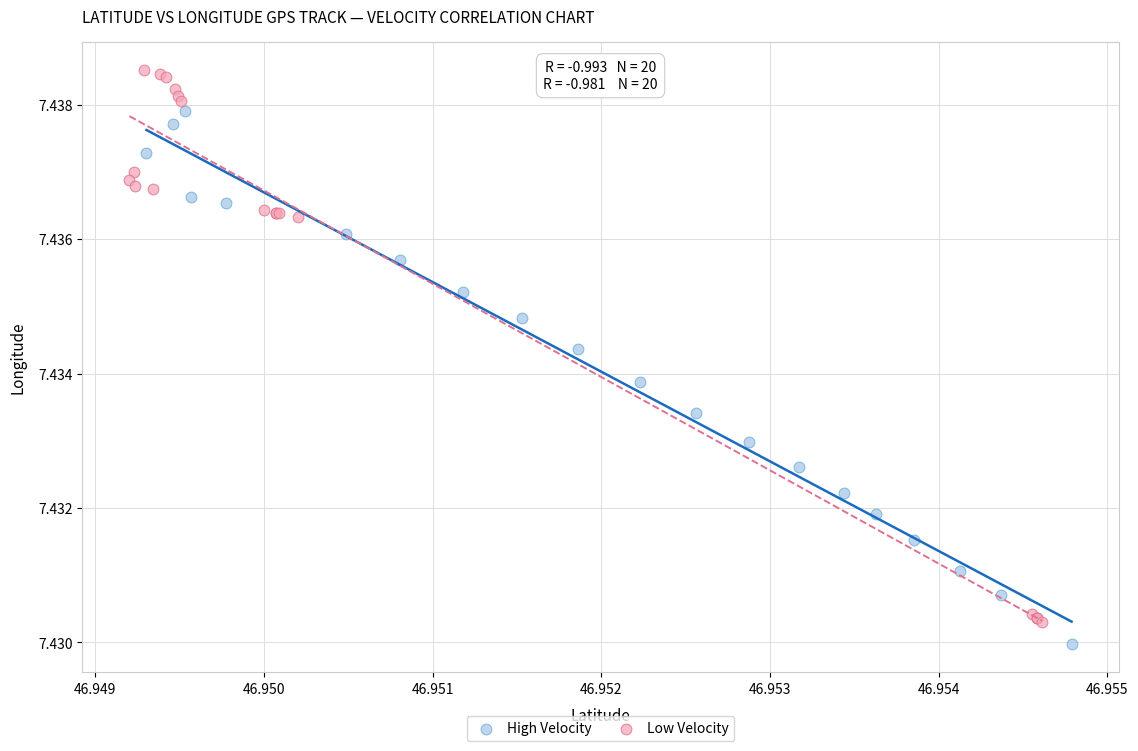

Which series reaches the minimum Y coordinate?

High Velocity